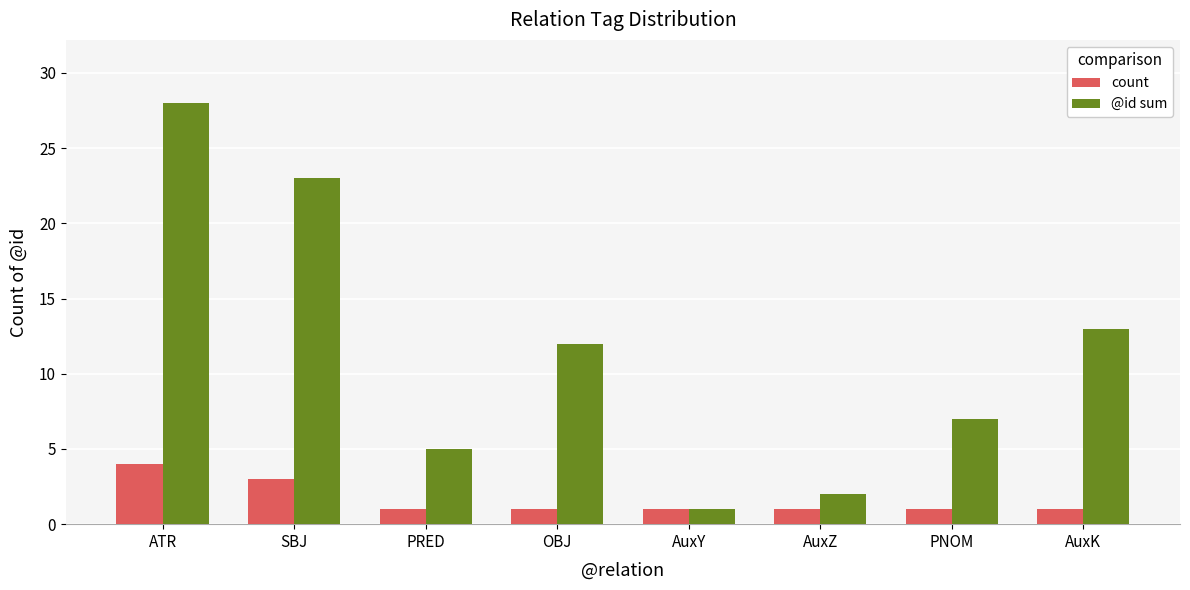

Is the value of count at SBJ greater than the value of @id sum at AuxY?

Yes